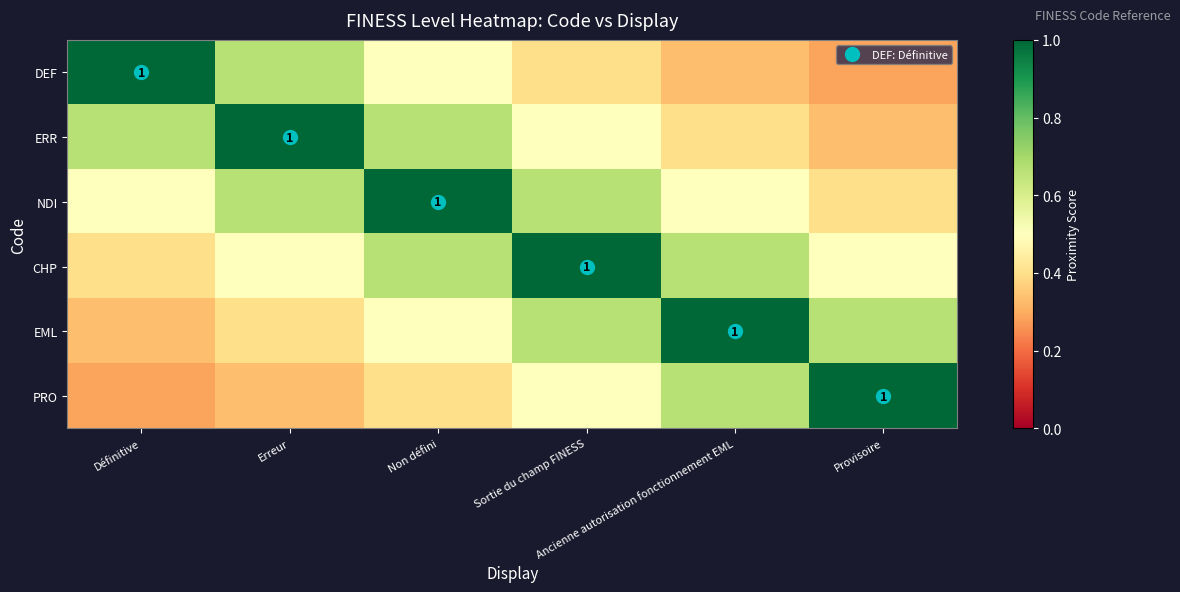

Is it true that PRO equals 1.0 at Provisoire?

True